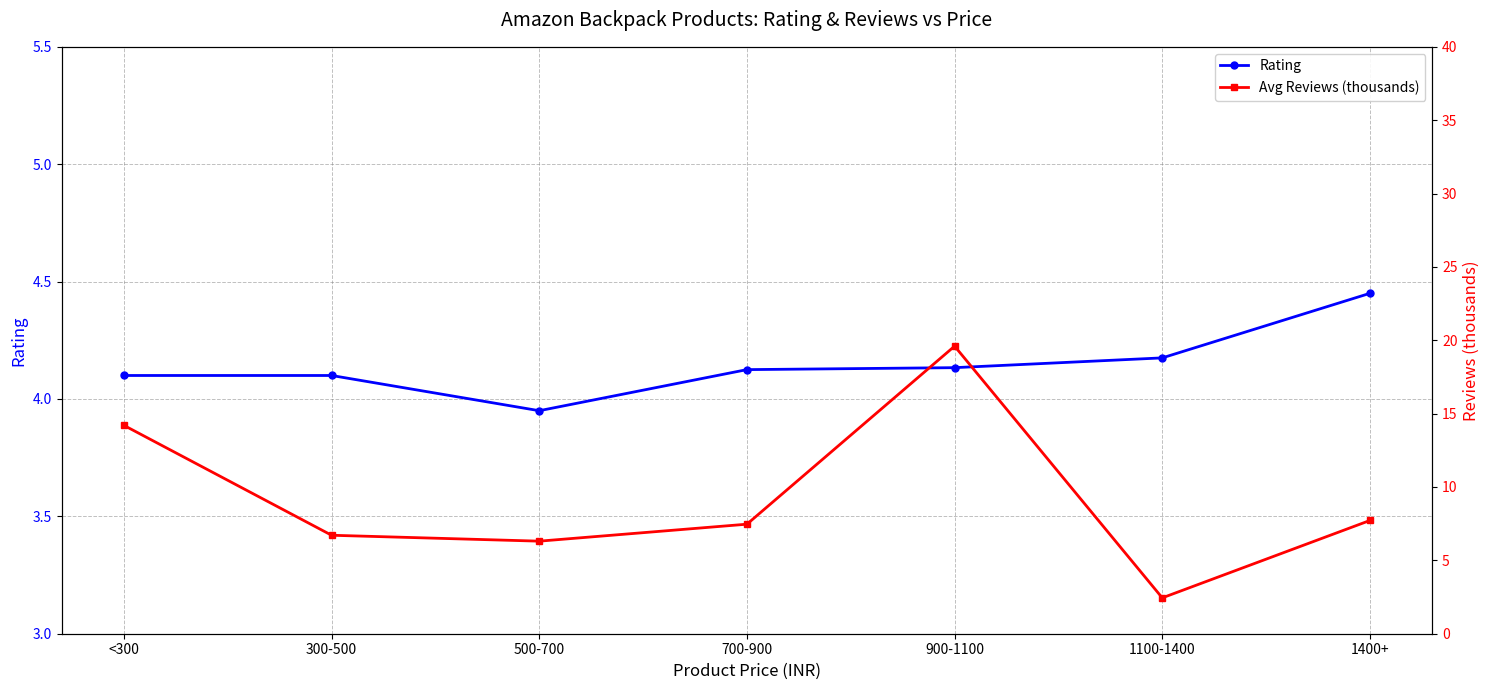

In Avg Reviews (thousands), how many points are higher than both neighbors (excluding endpoints)?

1